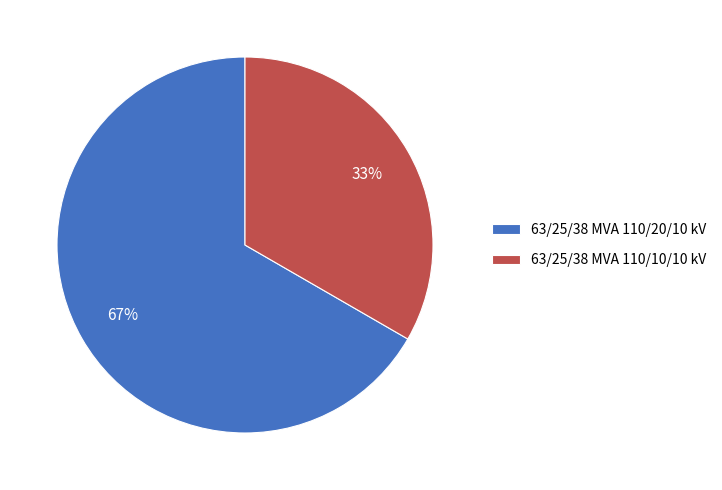

To the nearest percent, what is the average slice percentage?

50%